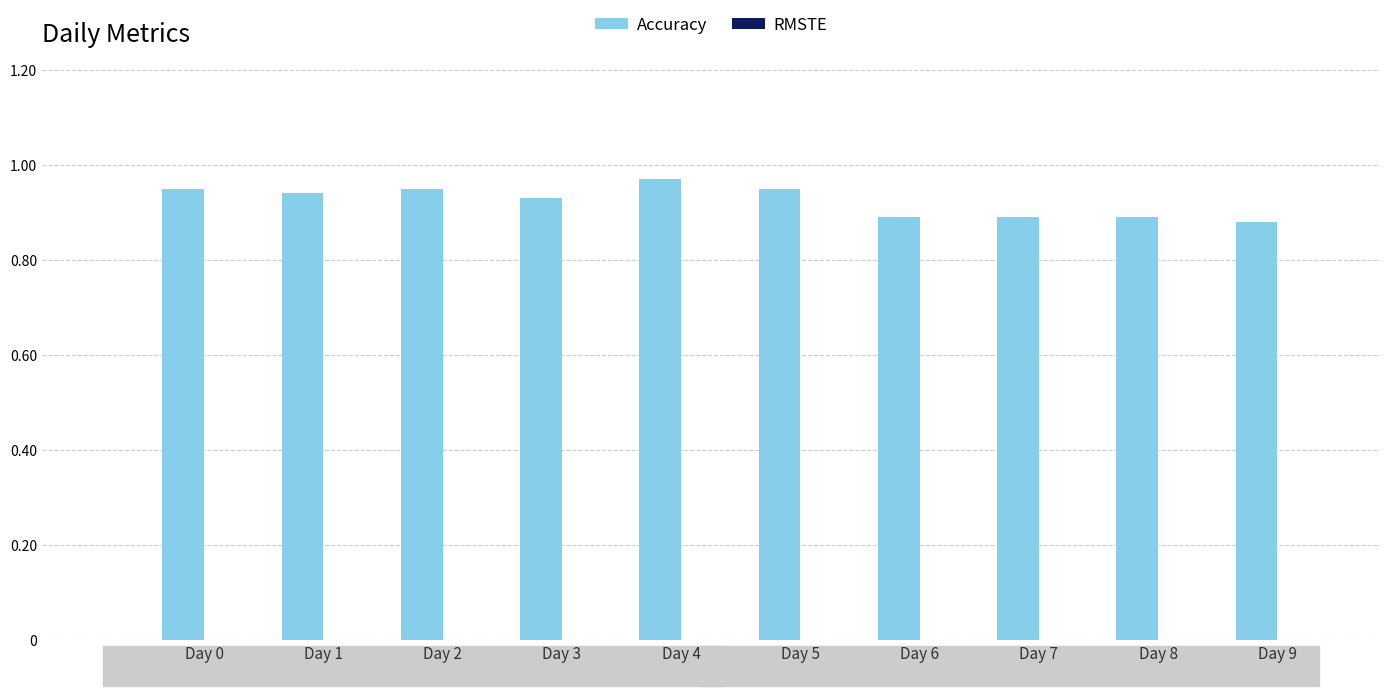

Between Day 1 and Day 9, which is larger?

Day 1